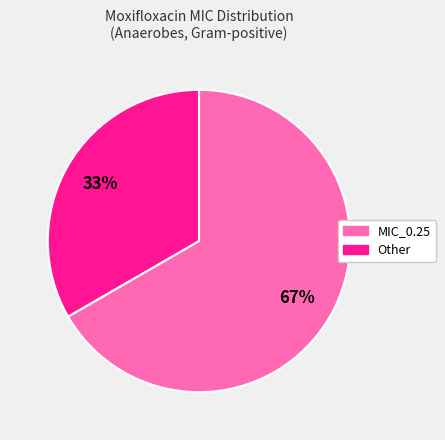

How many slices are in this pie chart?

2